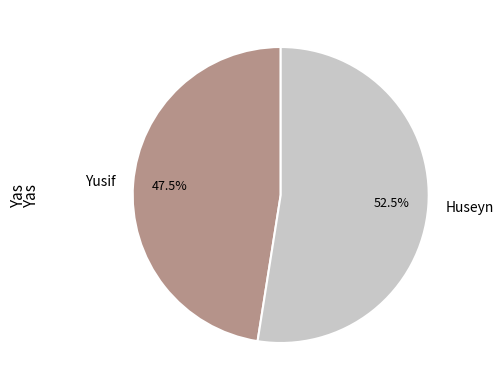

What is the smallest slice in the pie chart?

Yusif